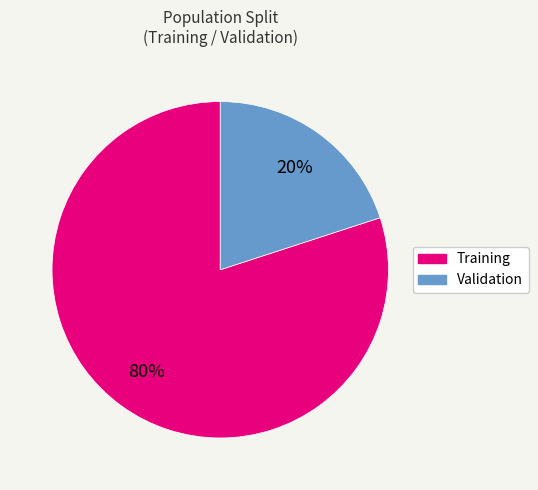

Which slice is the largest?

Training